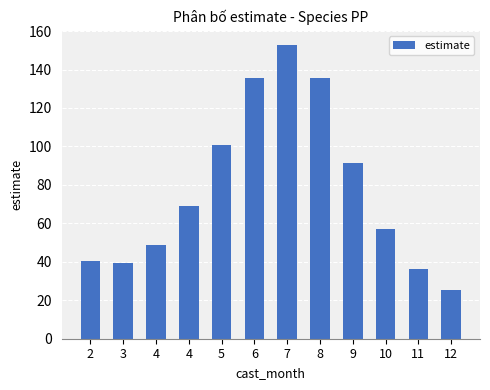

List the labels in order of value, largest first.

7, 8, 6, 5, 9, 4, 10, 4, 2, 3, 11, 12